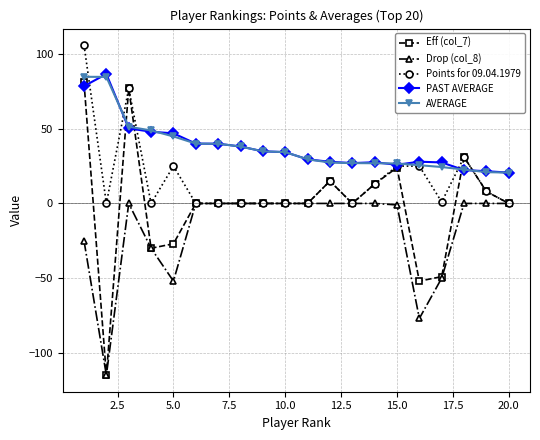

What are all the series names shown in the legend?

Eff (col_7), Drop (col_8), Points for 09.04.1979, PAST AVERAGE, AVERAGE